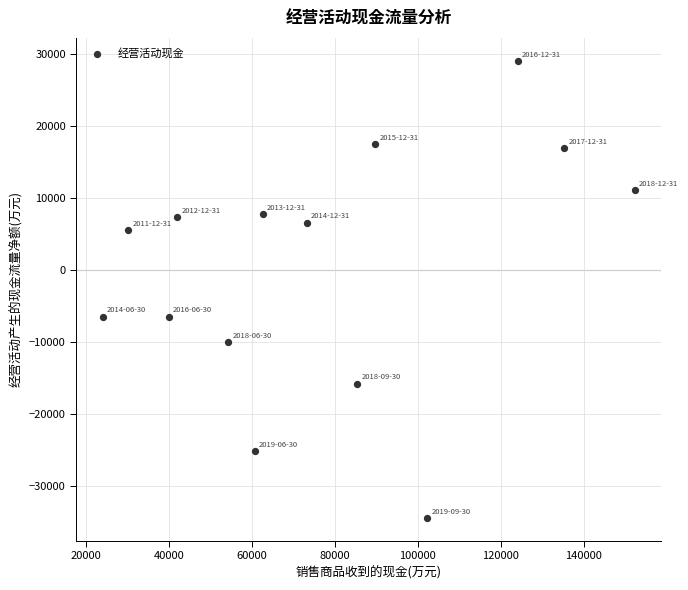

What is the range of Y values (max minus min)?

63467